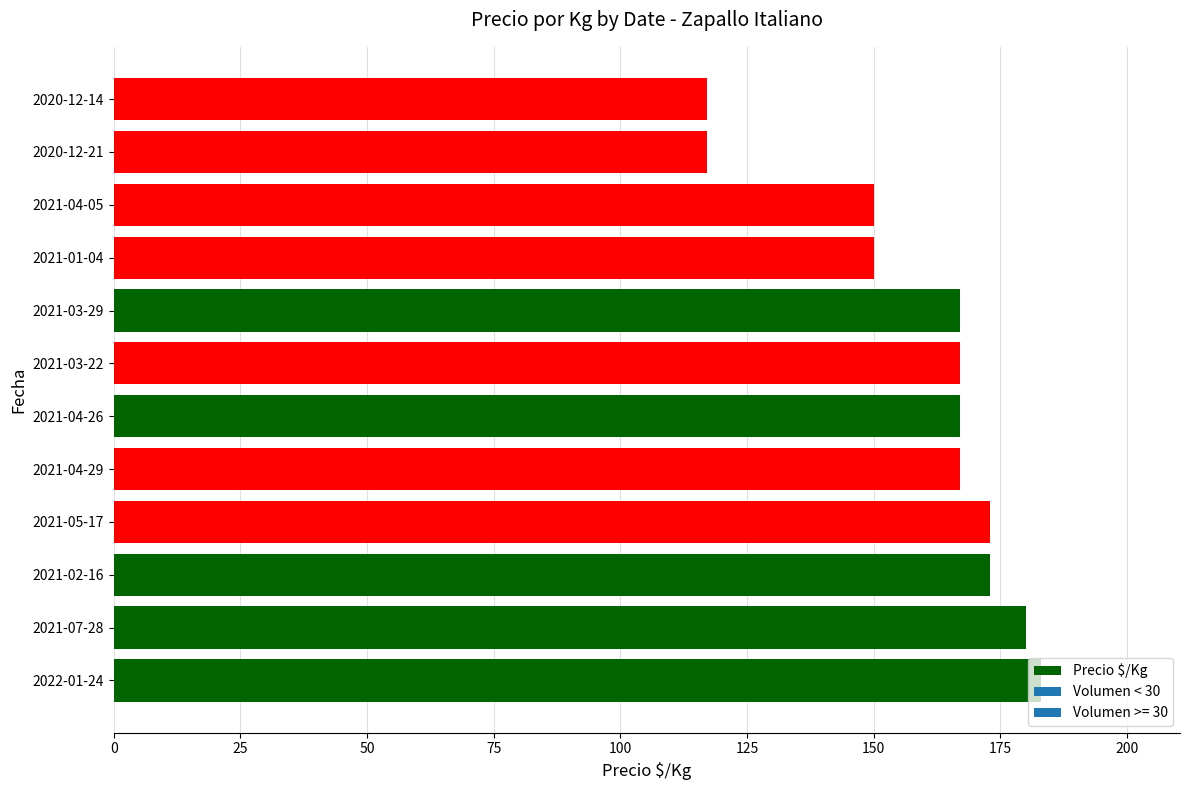

How many series are shown in this chart?

1